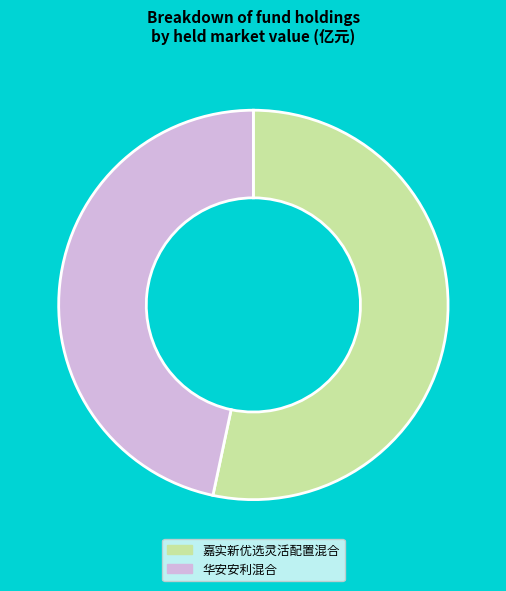

How many slices are in this pie chart?

2